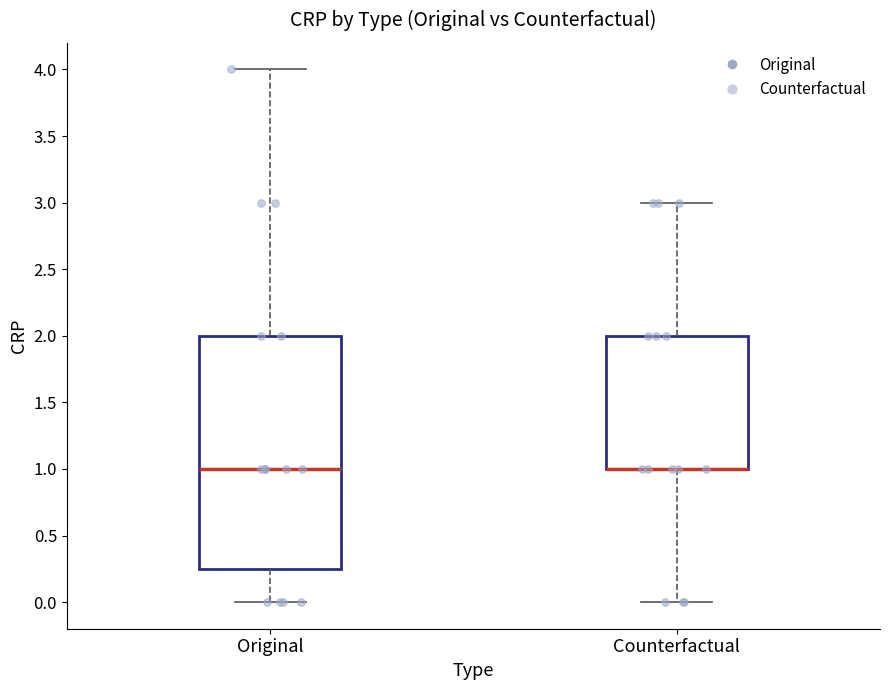

Reading left to right, read every box against the y-axis: the position of its median line, the range the box covers, and the ends of its whiskers. The values are not printed on the chart, so give them approximately, as read against the axis.

Original: median 1.00, box 0.25 to 2.00, whiskers 0.00 to 4.00
Counterfactual: median 1.00 (drawn on the box's lower edge), box 1.00 to 2.00, whiskers 0.00 to 3.00